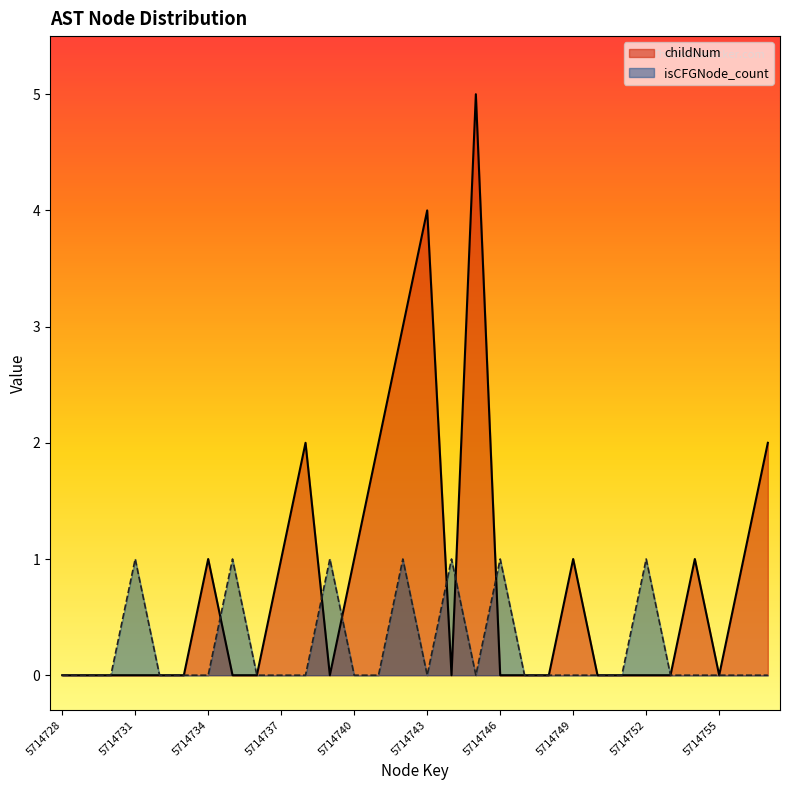

True or false: childNum has a value of 0 at 5714737.

False